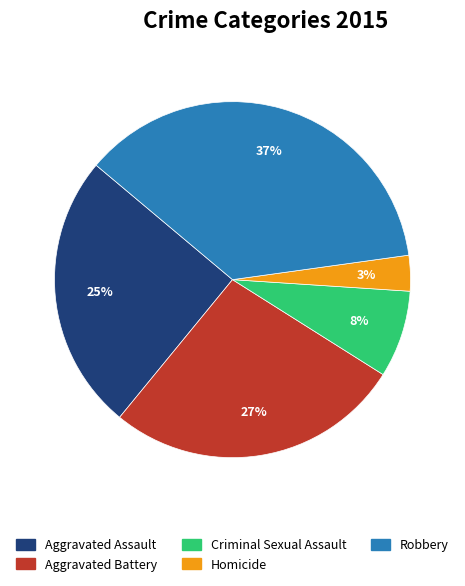

Combined, do Robbery and Aggravated Assault account for over 50%?

Yes